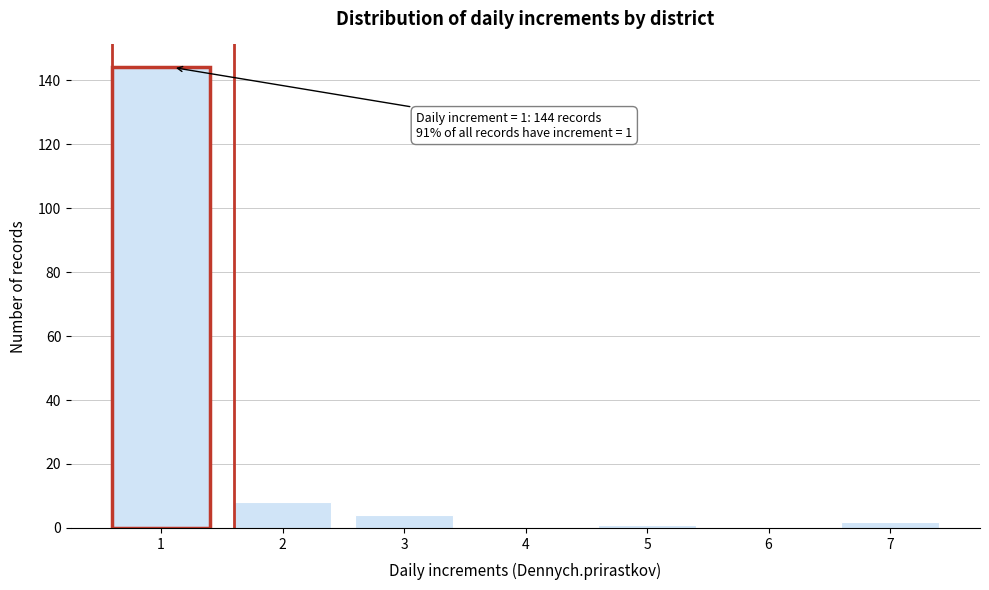

Reading left to right, what are all the values shown in this chart?

1=144	2=8	3=4	4=0	5=1	6=0	7=2